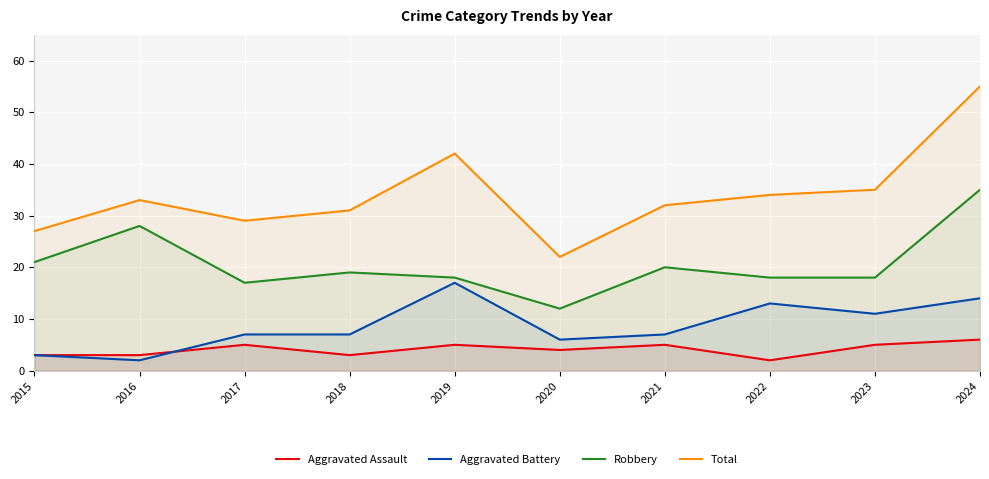

Rank the series at 2024 from highest to lowest value.

Total, Robbery, Aggravated Battery, Aggravated Assault